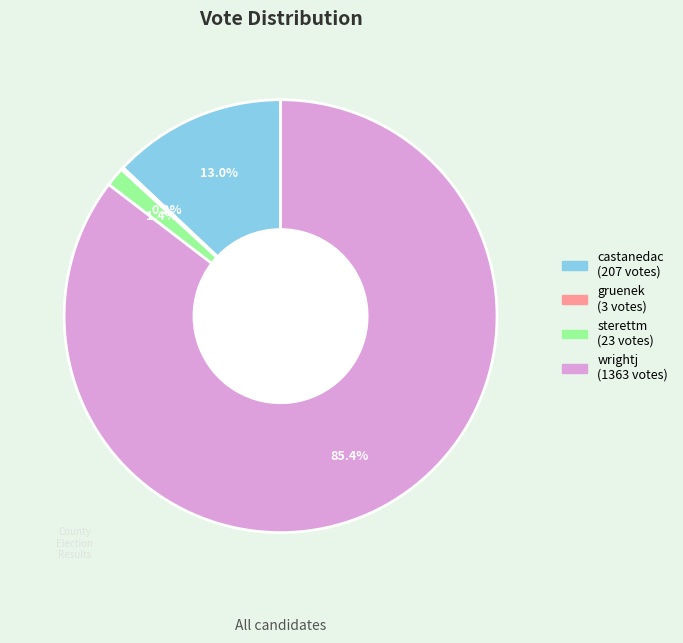

Which slice is the largest?

wrightj